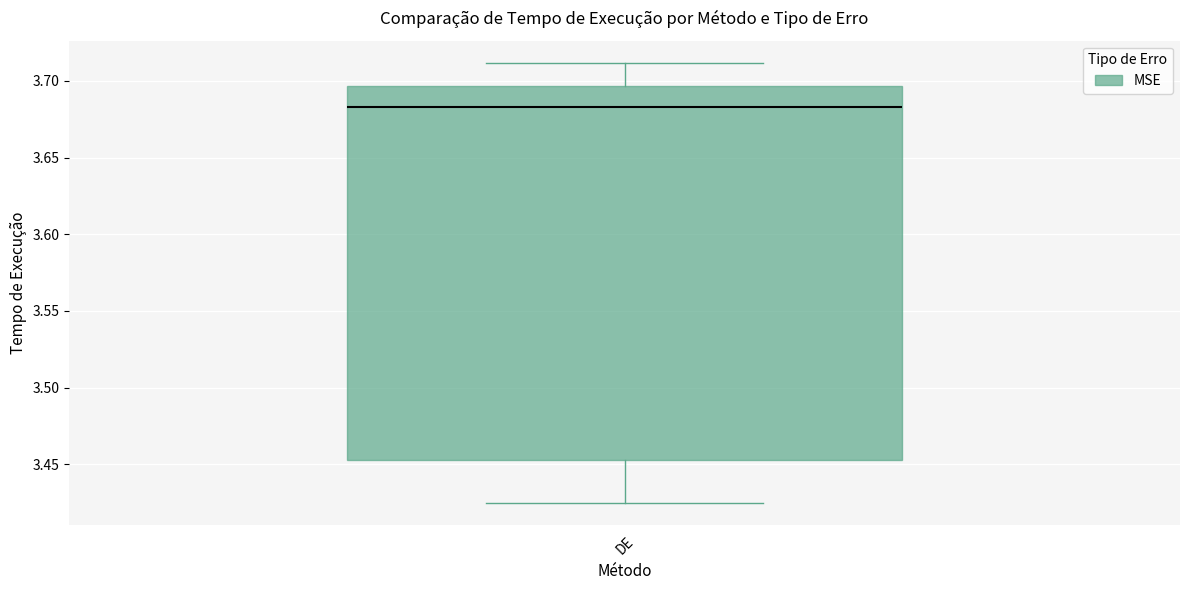

Read this box plot against the y-axis: the position of the median line, the range covered by the box, and the ends of both whiskers. The values are not printed on the chart, so give them approximately, as read against the axis.

median 3.685, box 3.455 to 3.695, whiskers 3.425 to 3.710